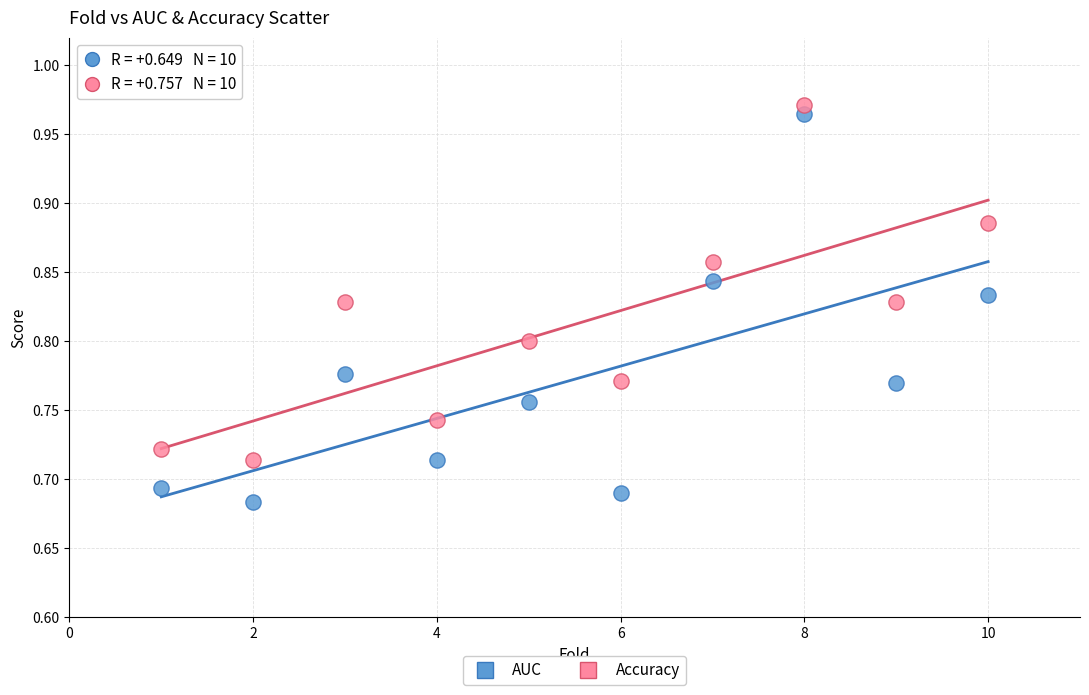

Which series has the largest Y range (max minus min)?

AUC